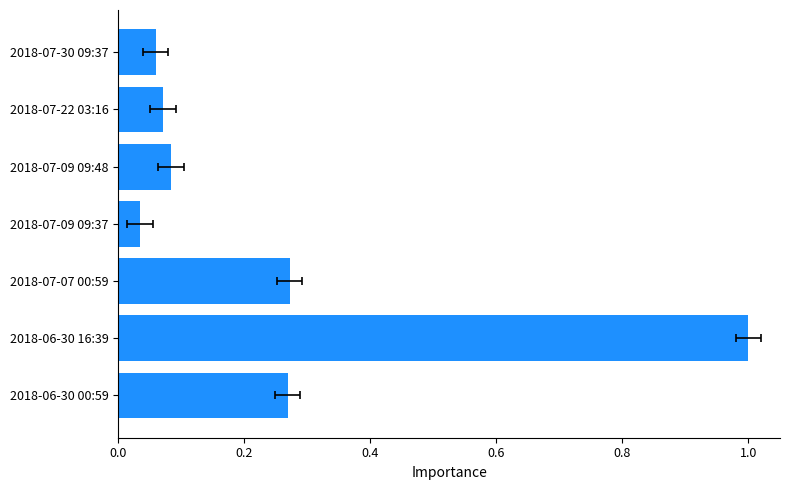

Are the bars horizontal?

Yes